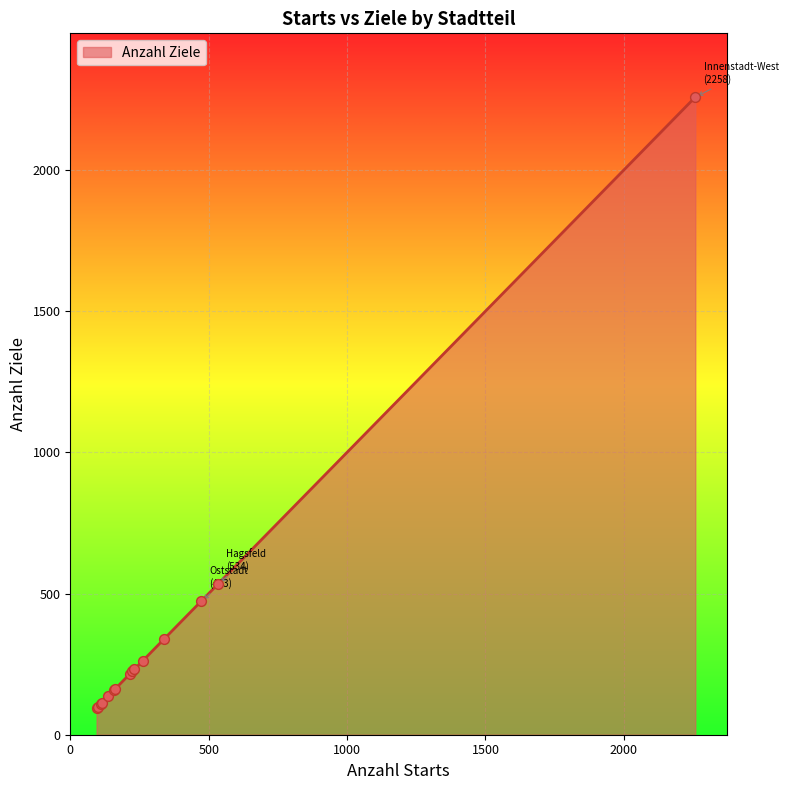

What is the greatest value displayed?

2258